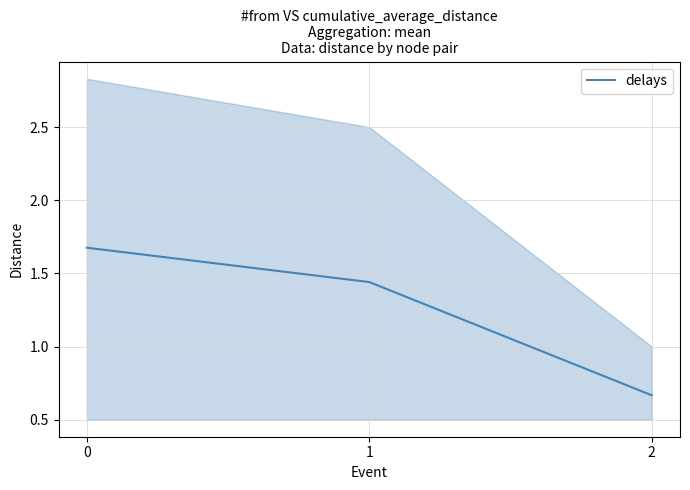

Which has a higher value, 2 or 1?

1